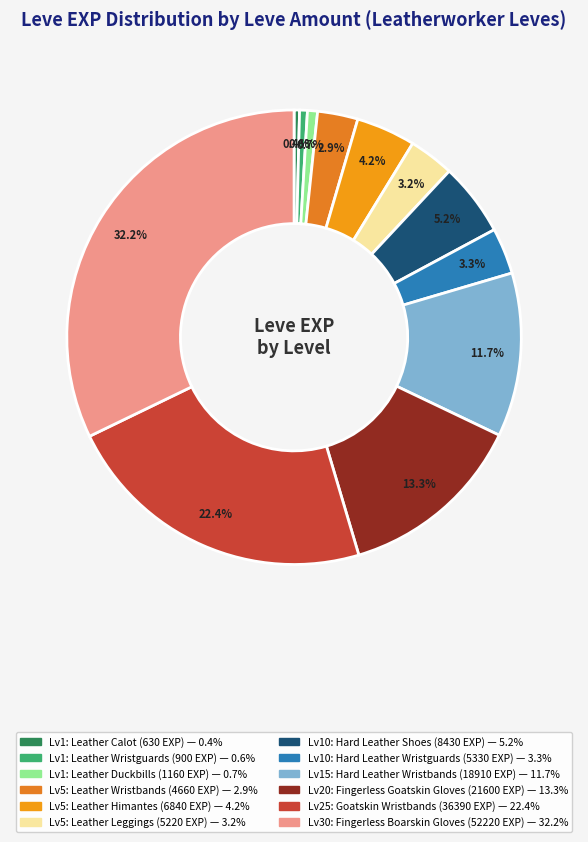

To the nearest percent, what is the average slice percentage?

8%